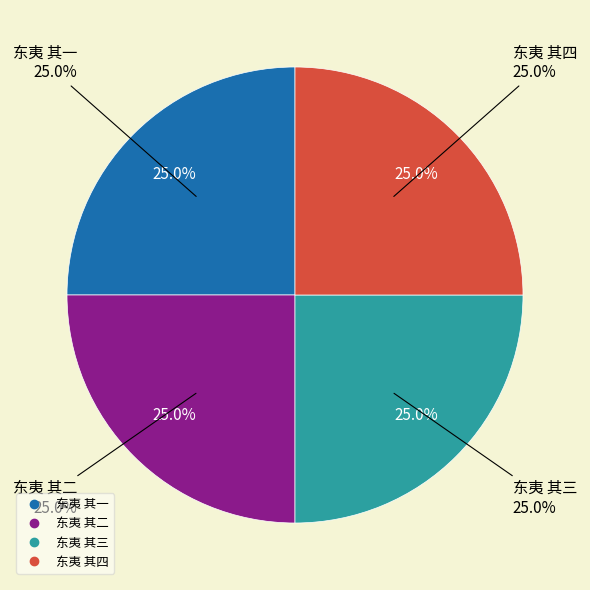

How many segments does this pie chart have?

4